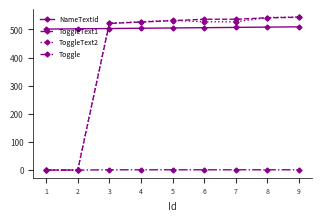

What is the maximum value for NameTextId?

509